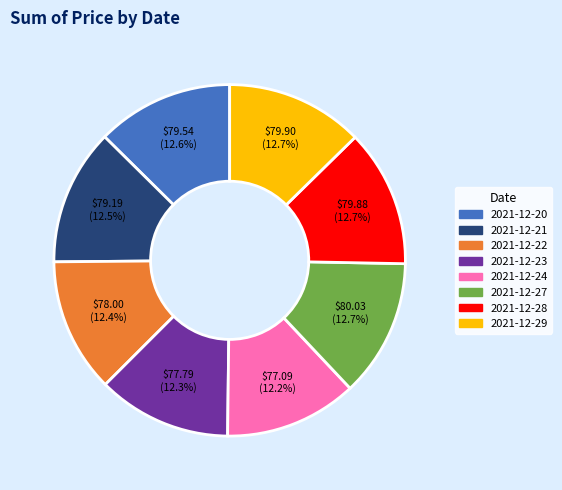

Is 2021-12-29 the majority of the pie?

No